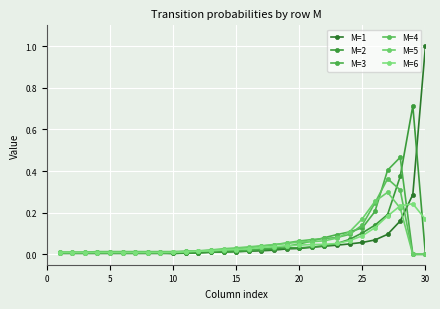

How many lines are shown in the chart?

6